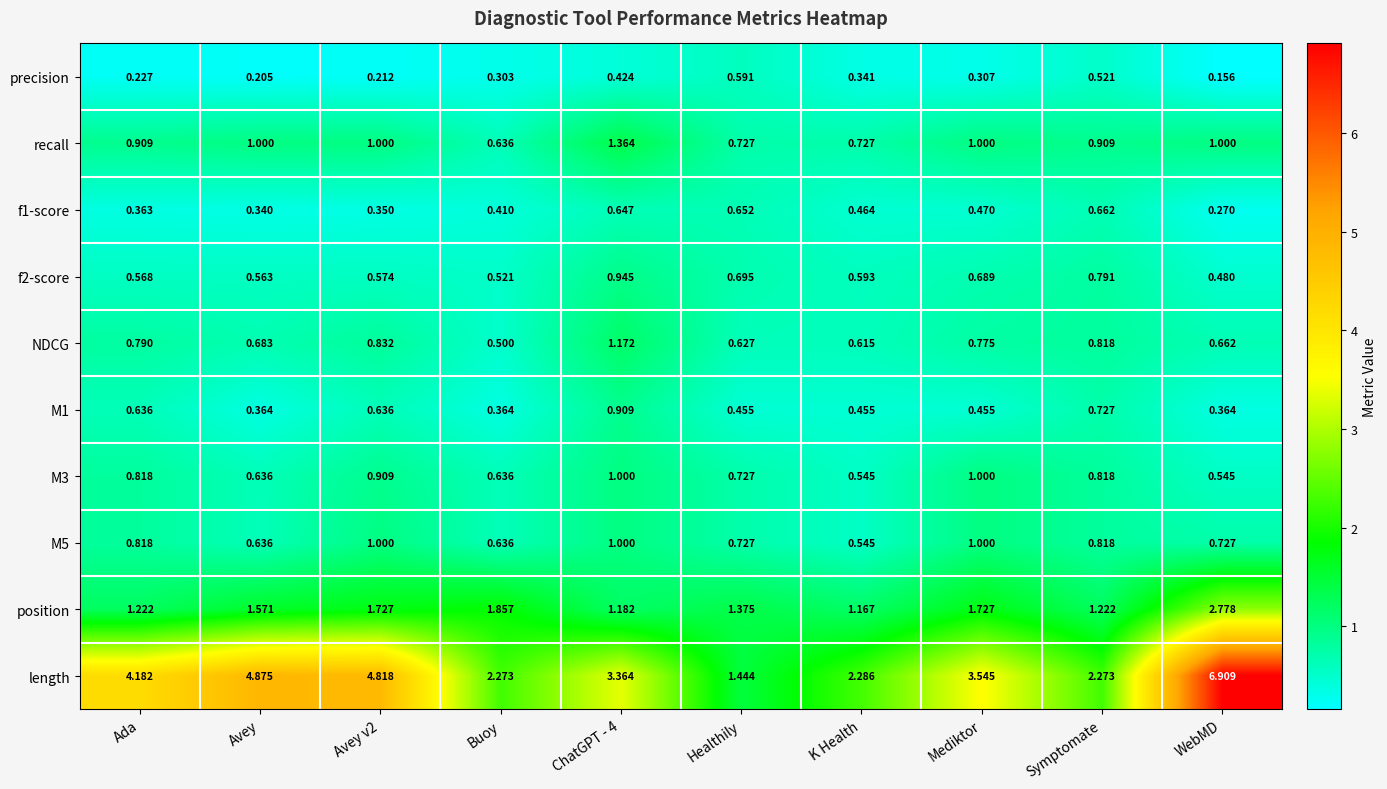

At which category does the chart reach its peak across all series?

WebMD